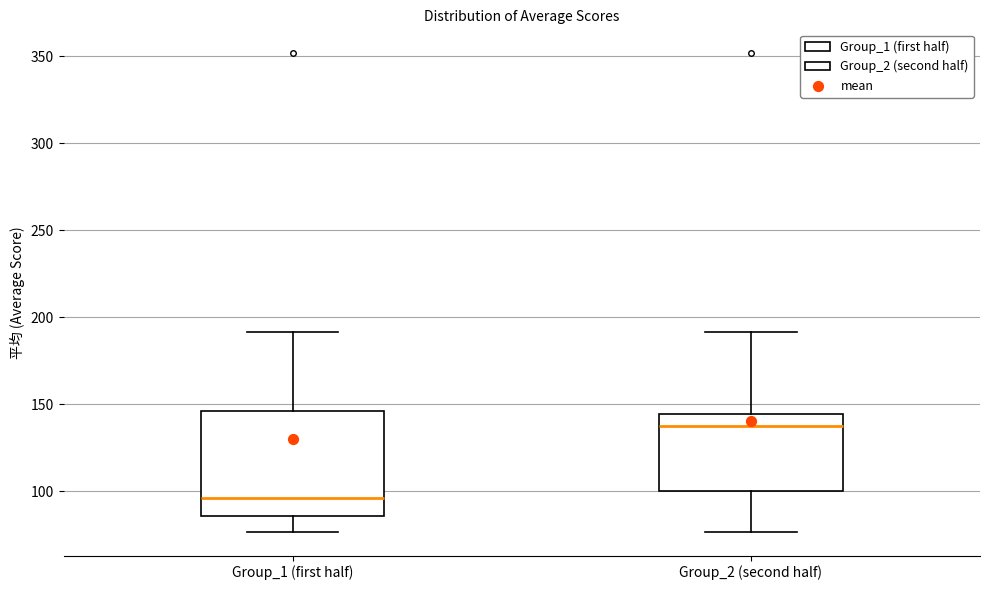

Which box is the tallest, from its lower edge to its upper edge?

Group_1 (first half)